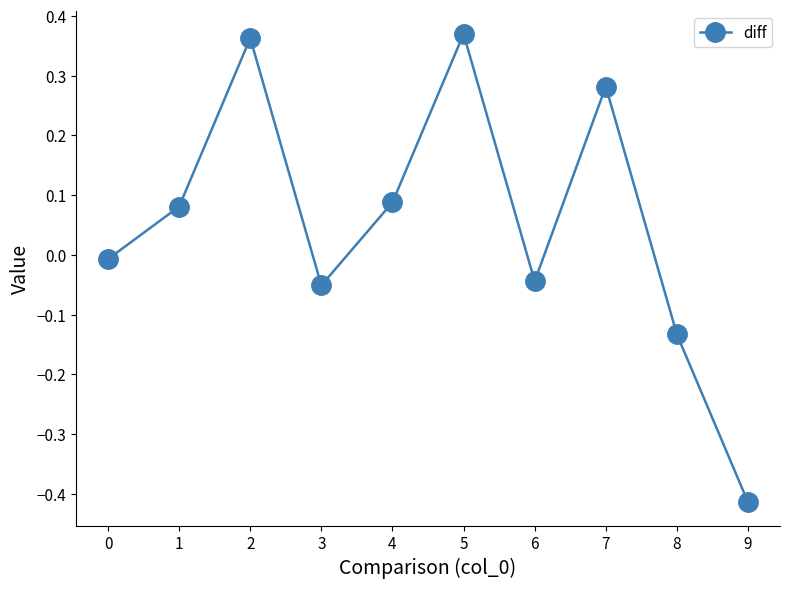

Where is the first local minimum?

3